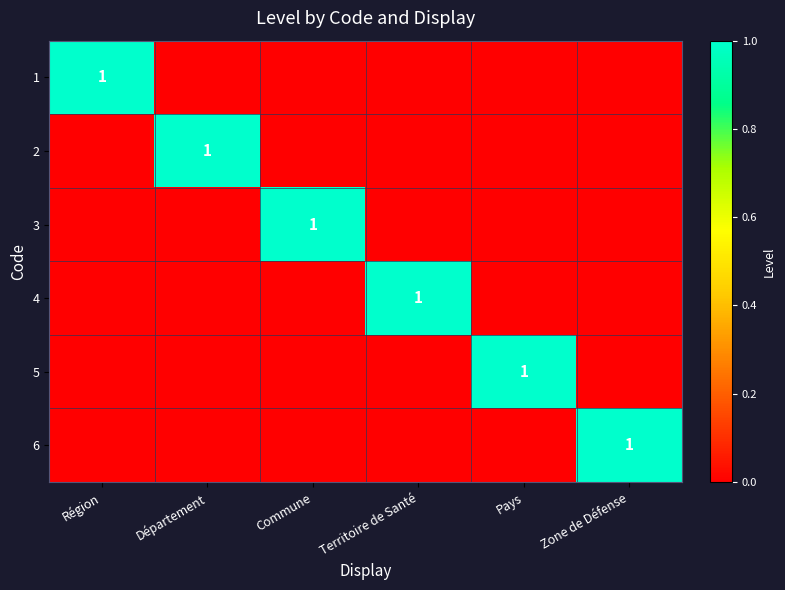

True or false: 4 has a value of 1 at Territoire de Santé.

True